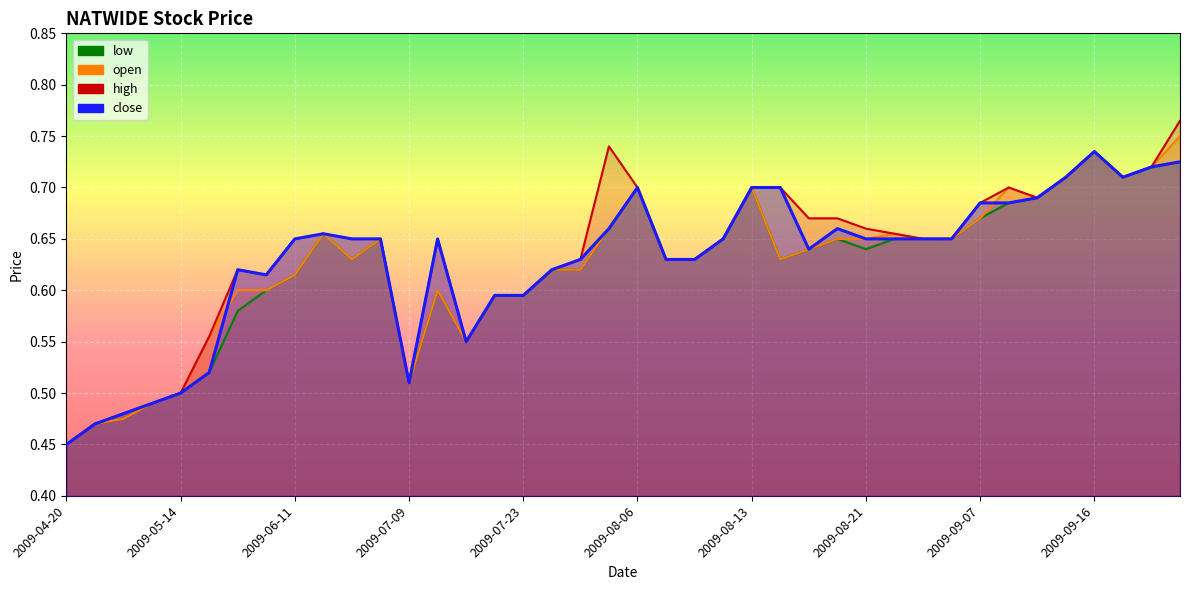

Does the chart display data point markers on the line(s)?

No